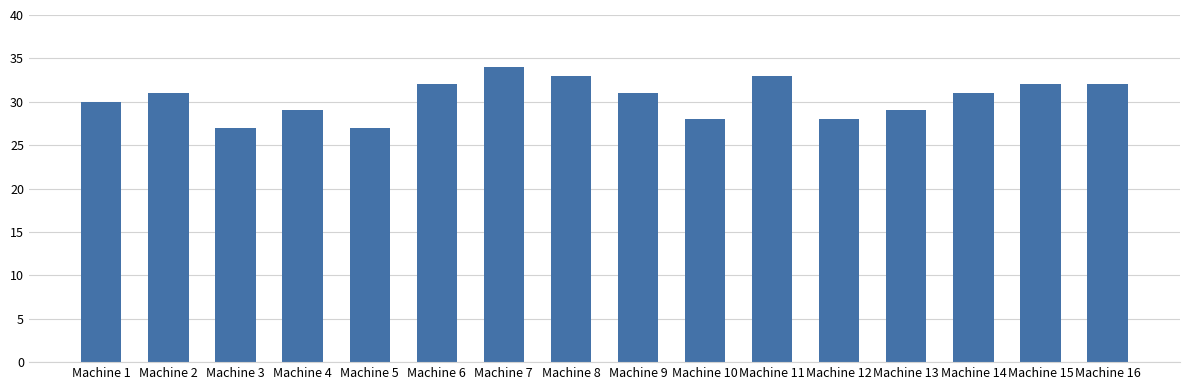

What is the greatest value displayed?

34